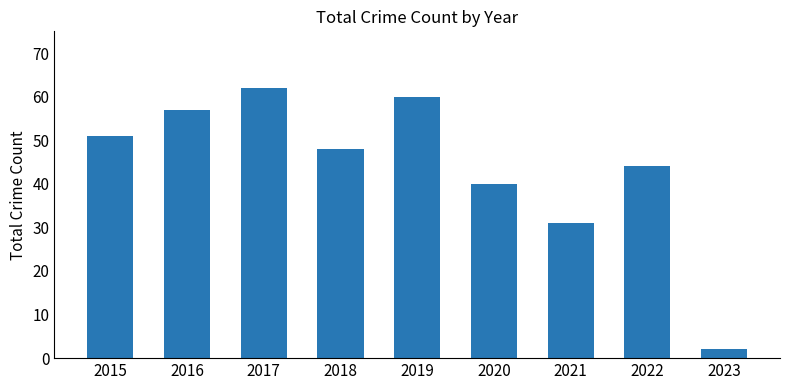

How many series are shown in this chart?

1